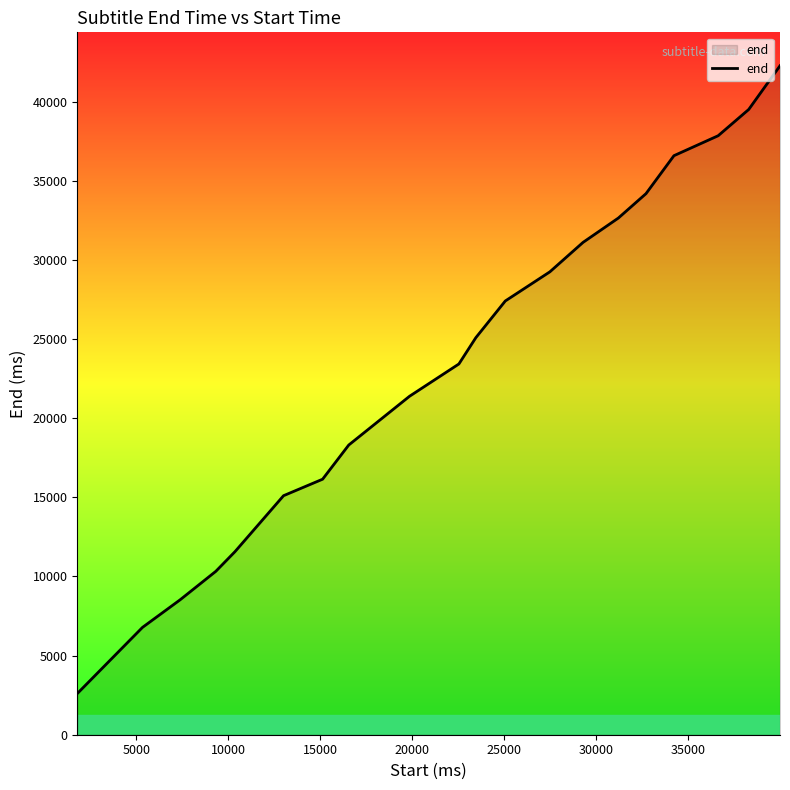

What is the difference between the maximum and second lowest values?

35493